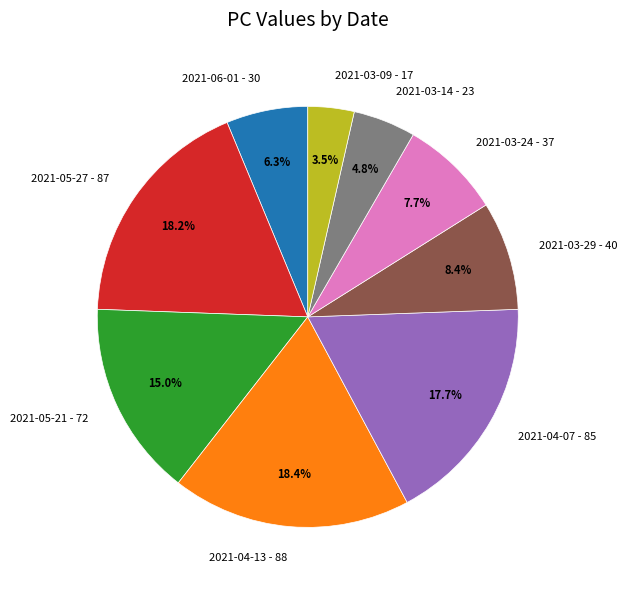

To the nearest percent, what is the average slice percentage?

11%